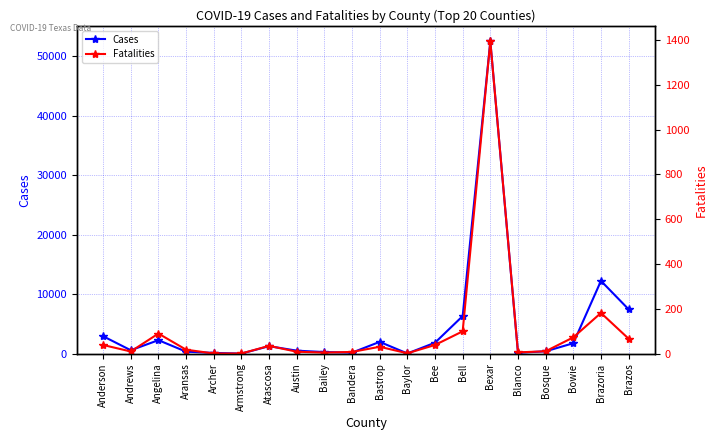

Is it true that Cases equals 497 at Atascosa?

False